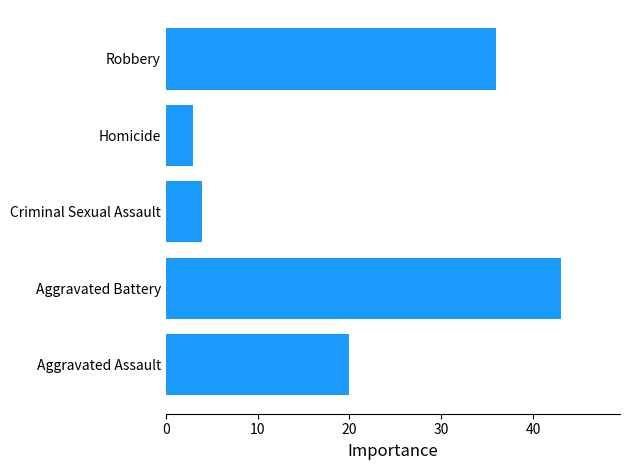

What is the greatest value displayed?

43